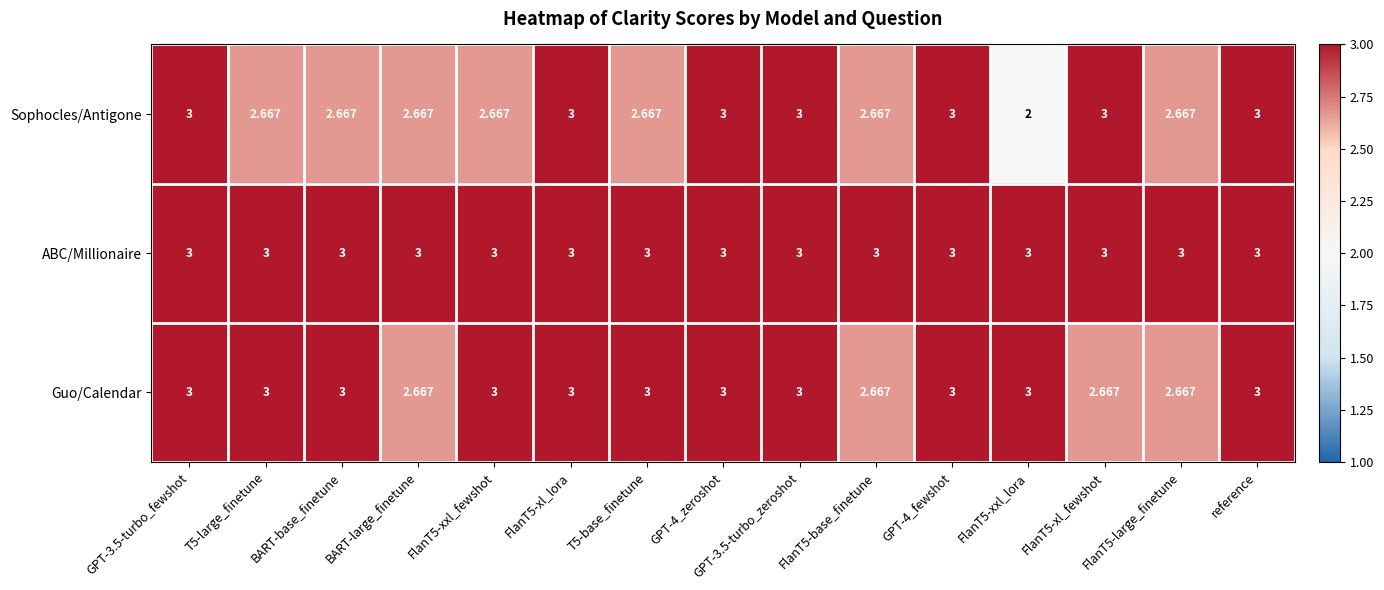

List the series in order of their overall mean, lowest first.

Sophocles/Antigone, Guo/Calendar, ABC/Millionaire